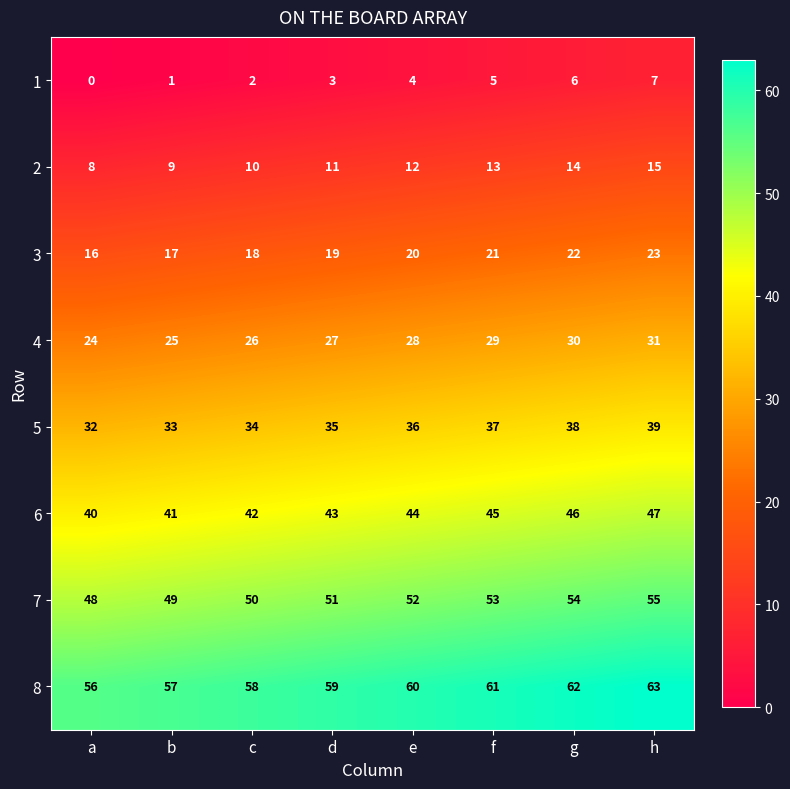

Count the 1 values in the range 2 to 6.

5